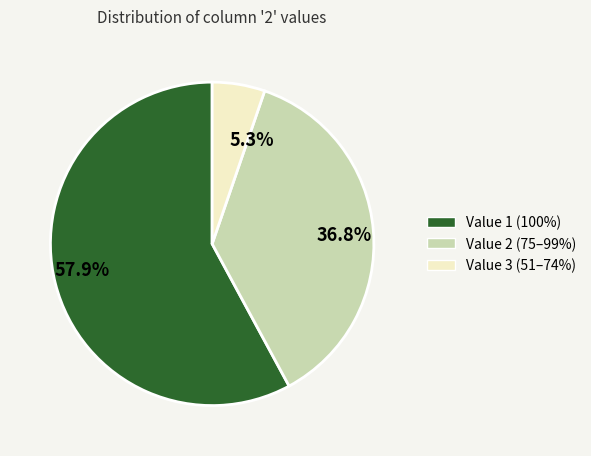

Is 57.9% the majority of the pie?

Yes